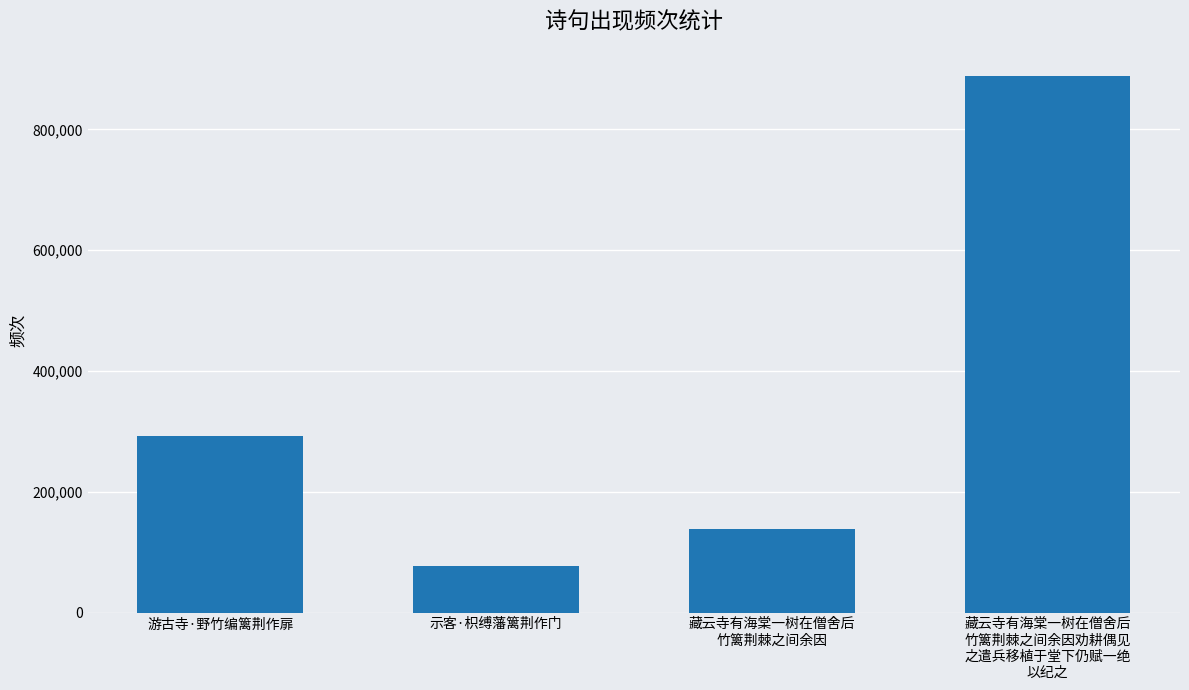

What position from the left is 藏云寺有海棠一树在僧舍后
竹篱荆棘之间余因?

3